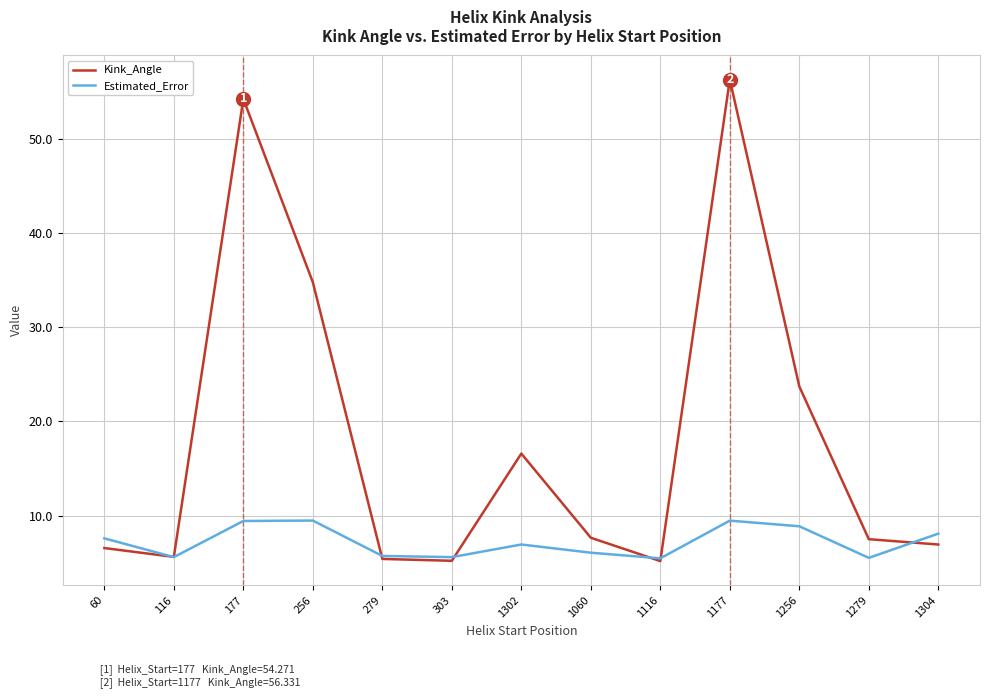

The Estimated_Error series shows 6.1 at 1060. True or false?

True